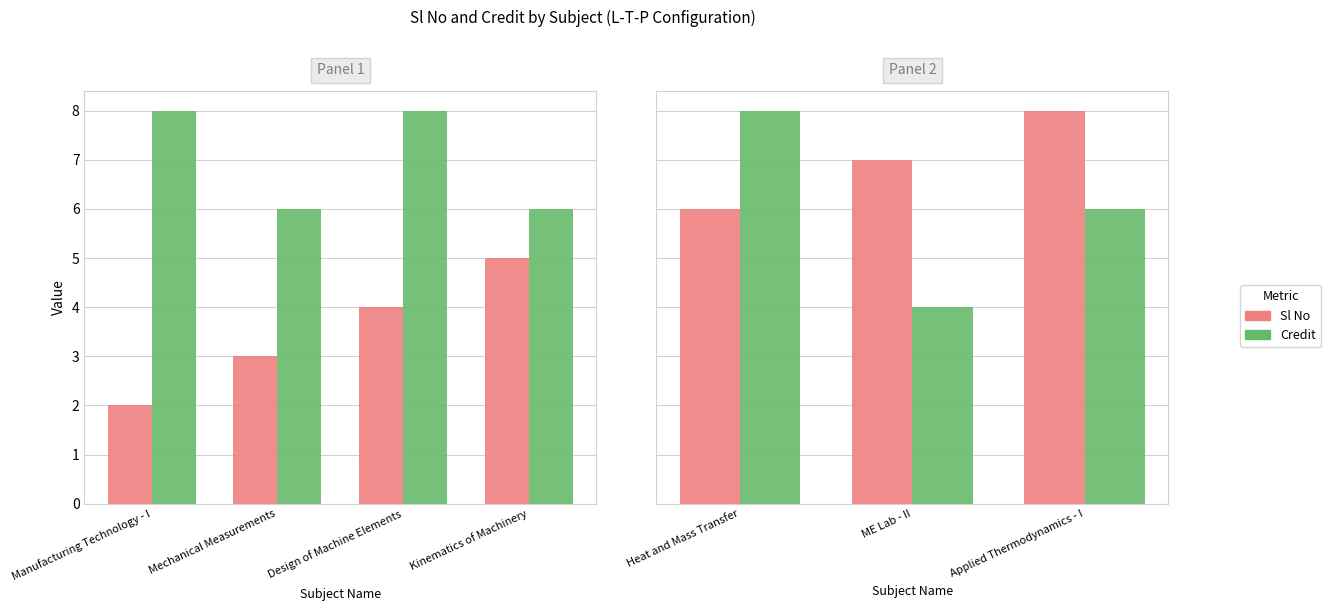

Rank the series by their maximum value, from lowest to highest.

Sl No, Credit